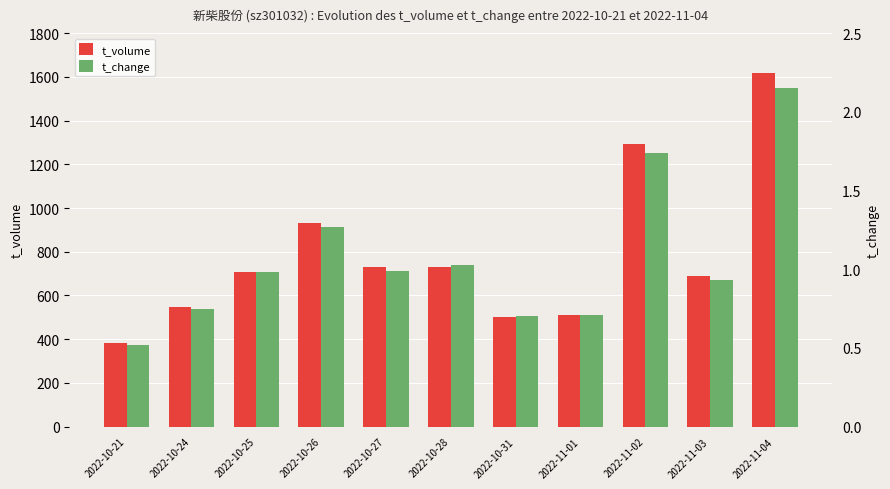

What is the sum of all t_volume values?

8641.0